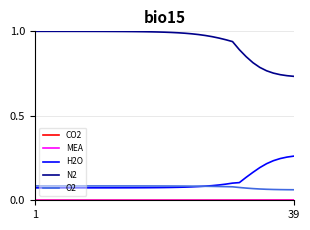

True or false: H2O and N2 intersect in this chart.

False